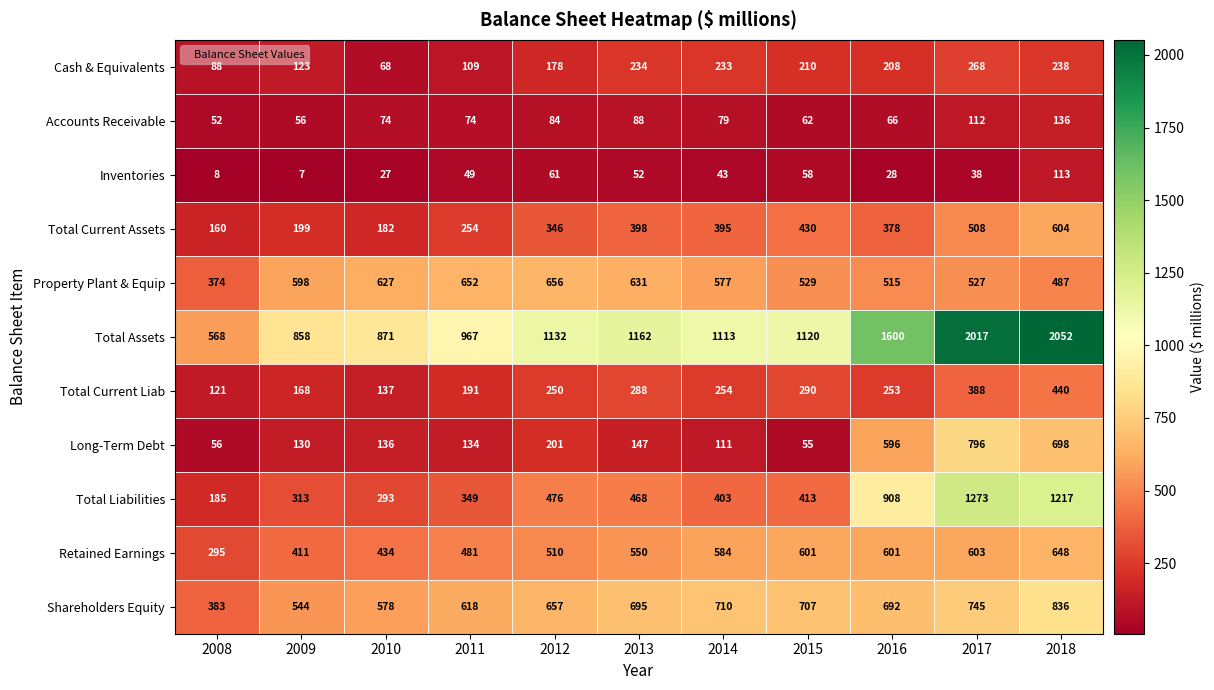

Which series has the widest spread of values?

Total Assets